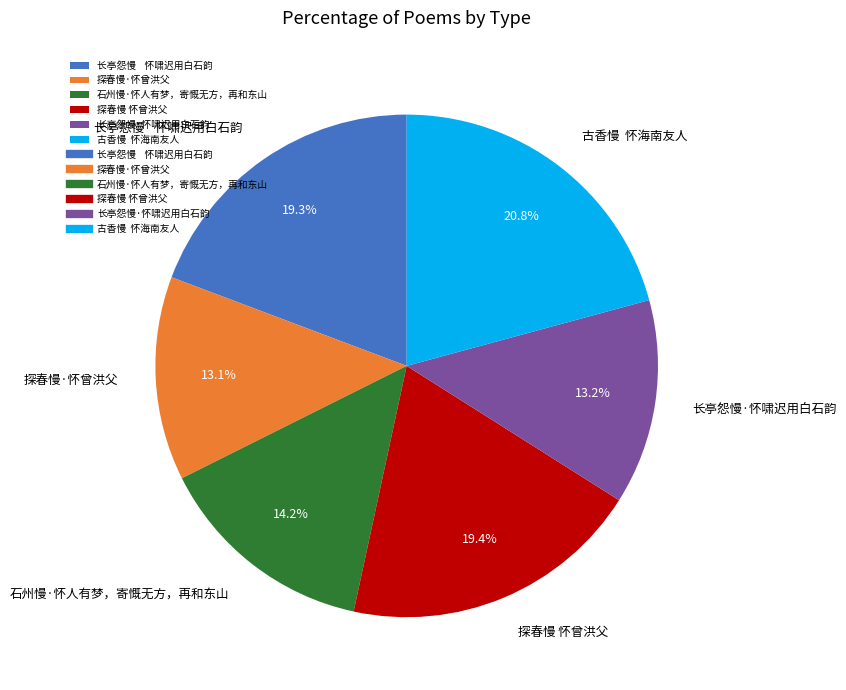

How many slices are in this pie chart?

6